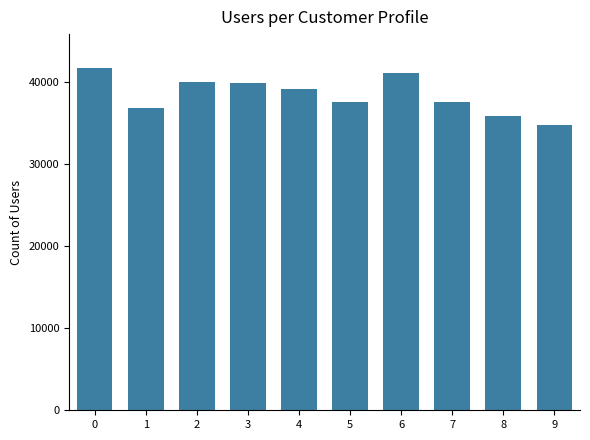

Which category has the lowest value across all series?

9